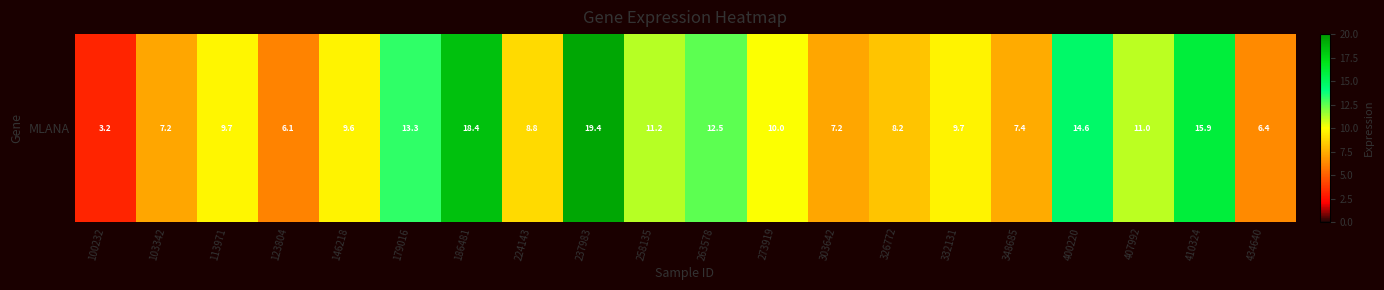

What is the approximate value at 224143?

8.8